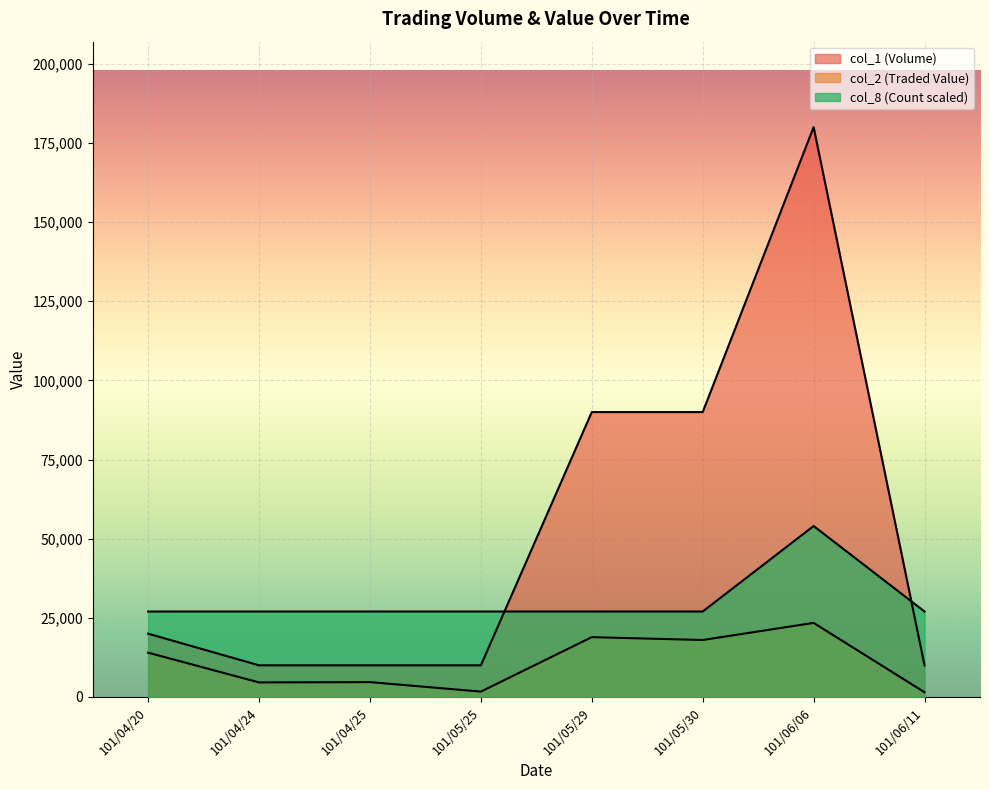

The col_8 (Count) series shows 27000 at 101/06/11. True or false?

True